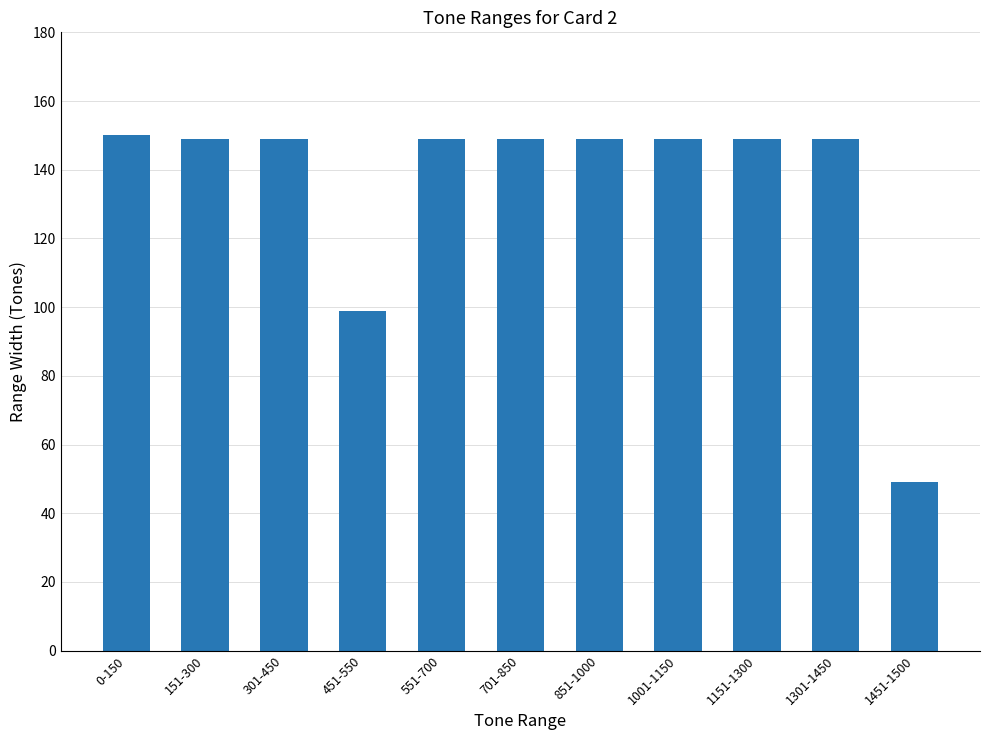

How many categories are shown in the chart?

11